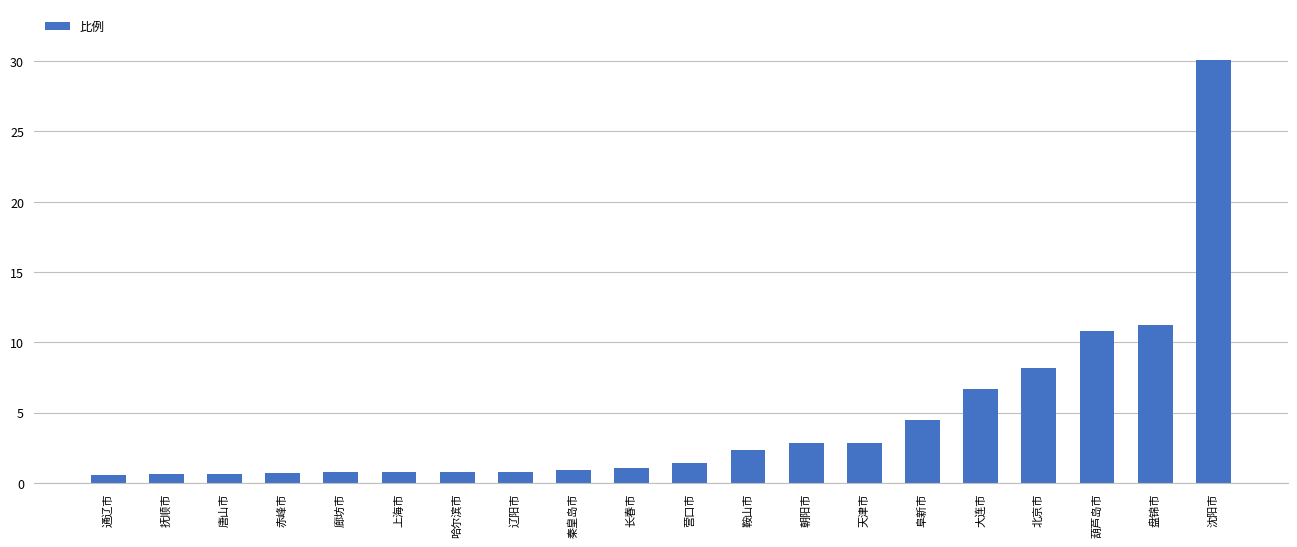

Are the bars grouped side by side (vs. stacked)?

No